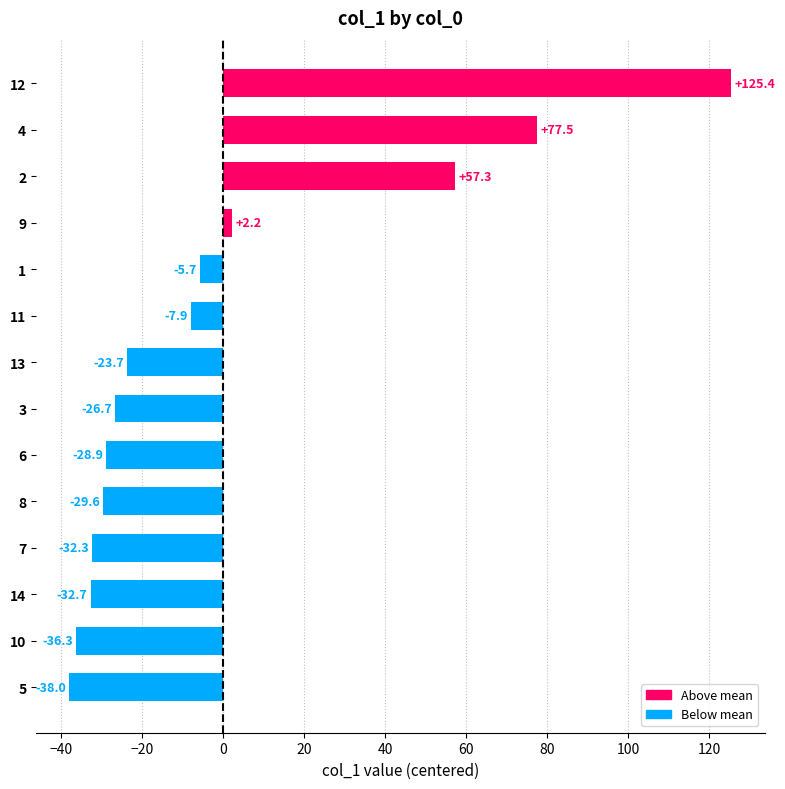

What is the smallest value displayed?

-38.0